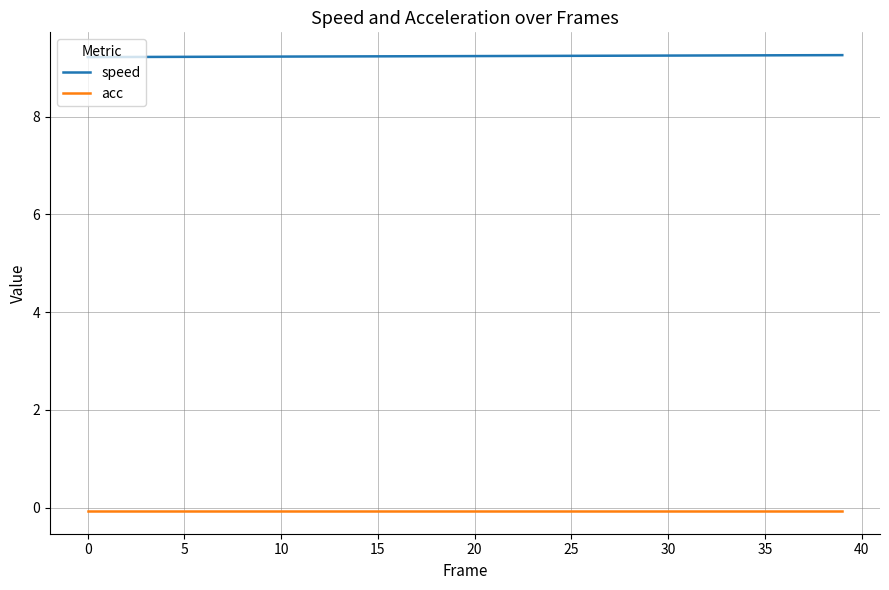

True or false: acc and speed intersect in this chart.

False